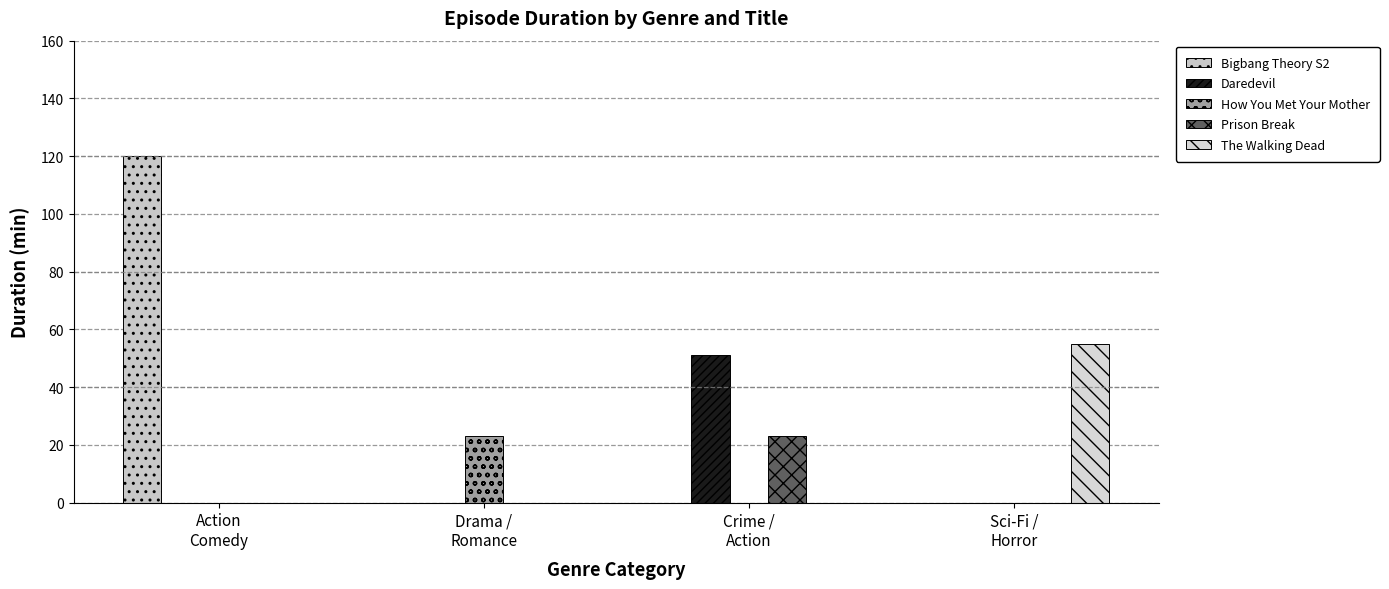

List the labels in order of The Walking Dead value, largest first.

Sci-Fi /
Horror, Action
Comedy, Drama /
Romance, Crime /
Action